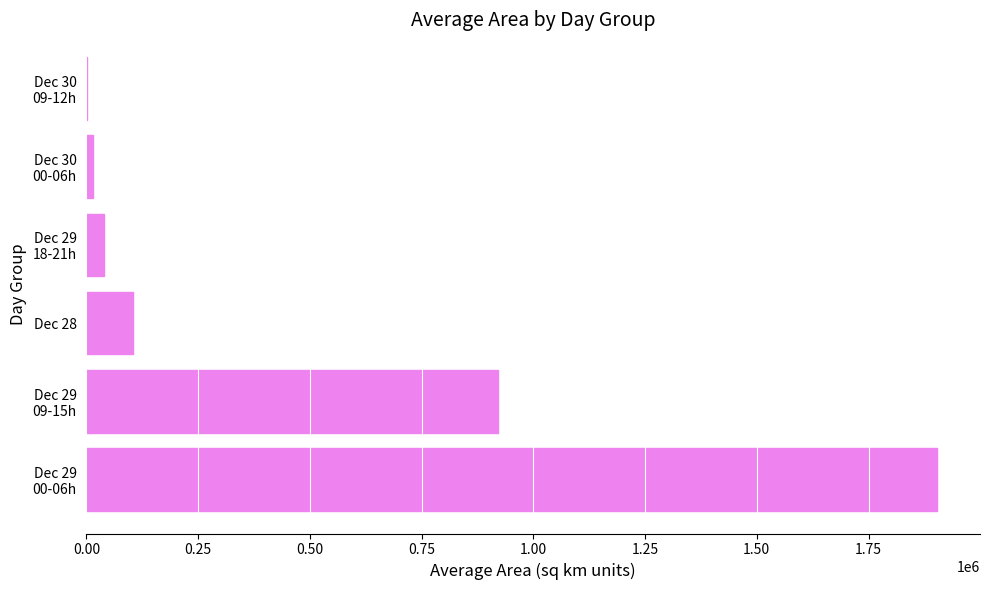

What is the sum of all values?

2984479.2